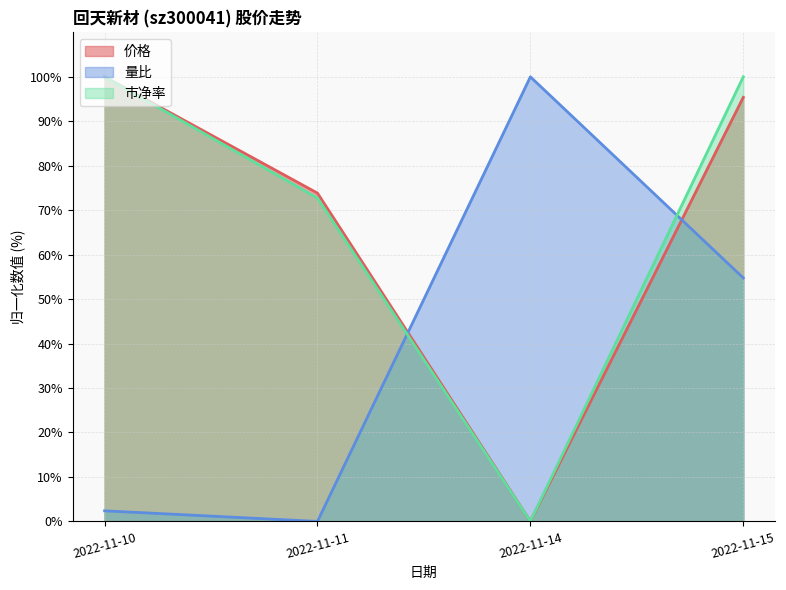

At which category is the sum across all series the highest?

2022-11-15